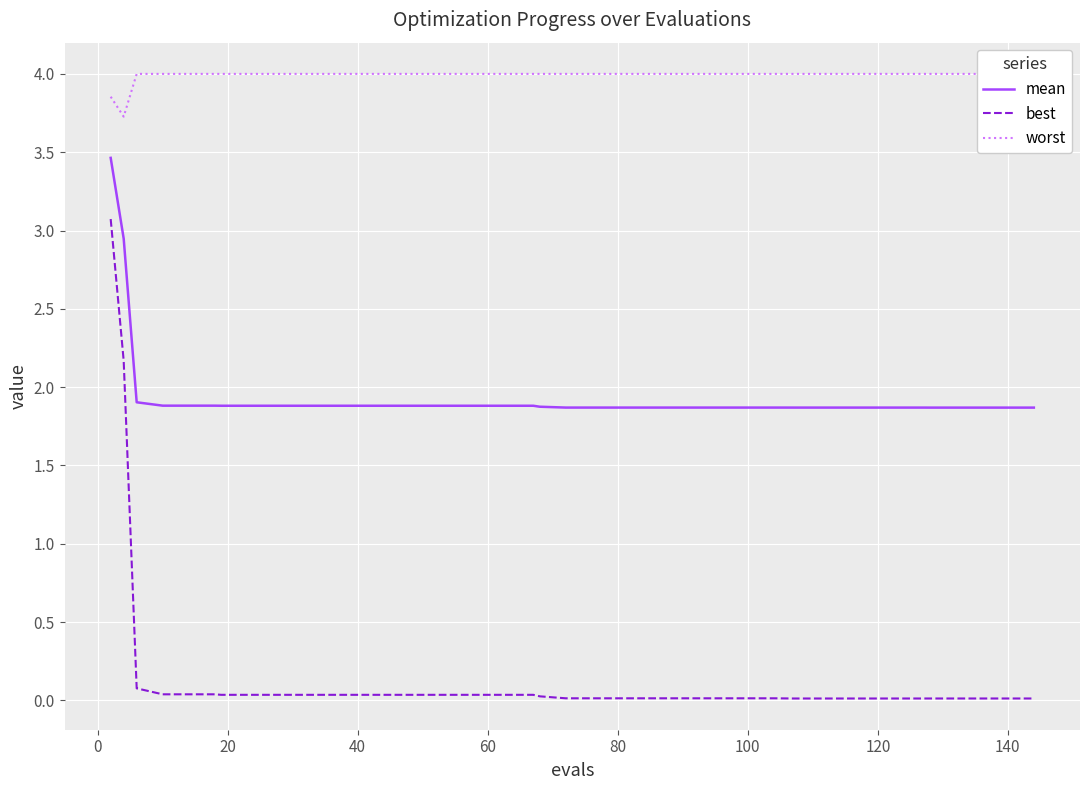

How many lines are shown in the chart?

3